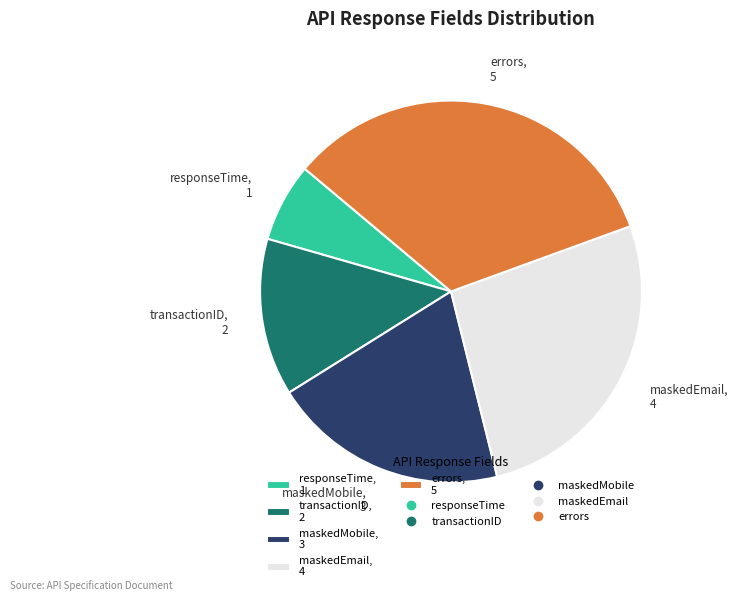

What is the ratio of the value at errors, 5 to the value at maskedMobile, 3?

1.7